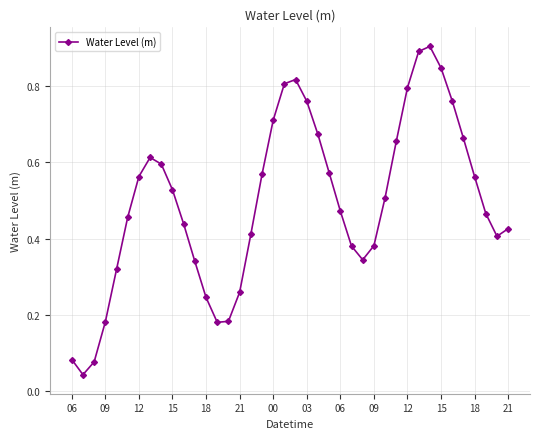

Is this an area chart (filled region under the line)?

No